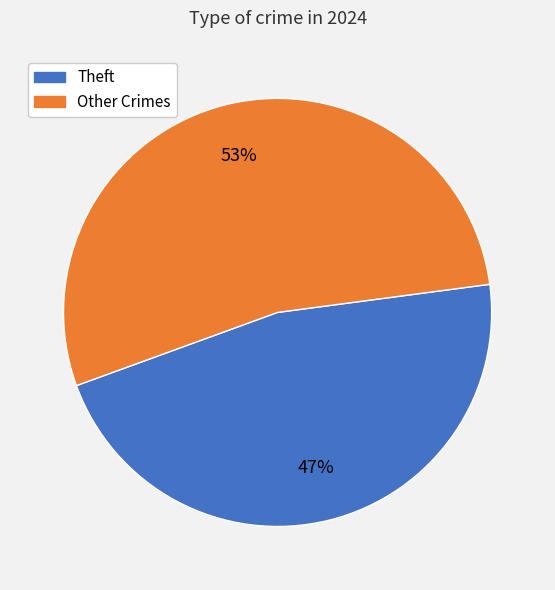

How many slices are in this pie chart?

2